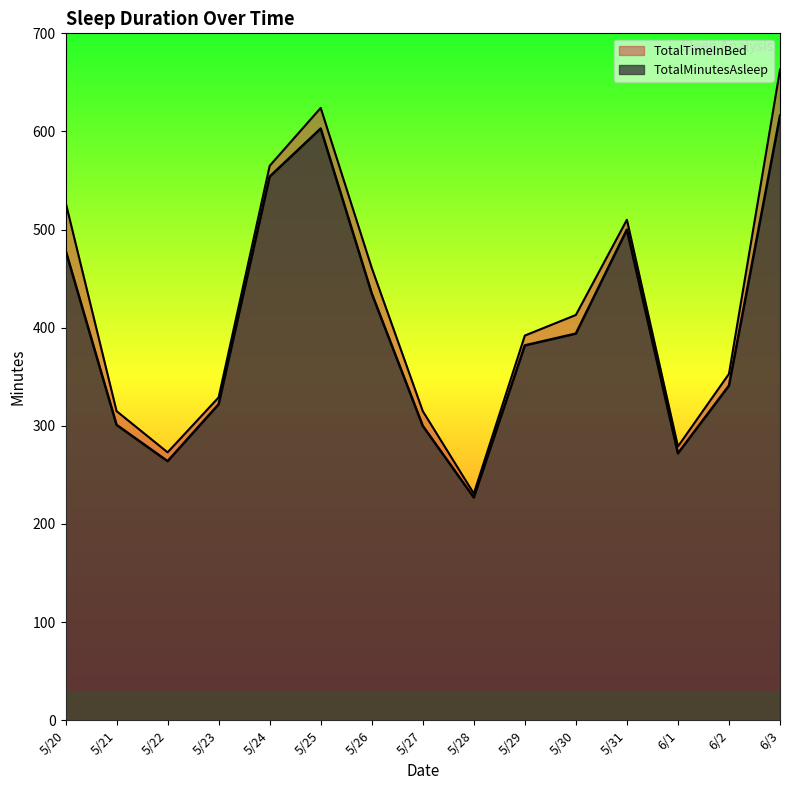

How many lines are shown in the chart?

2